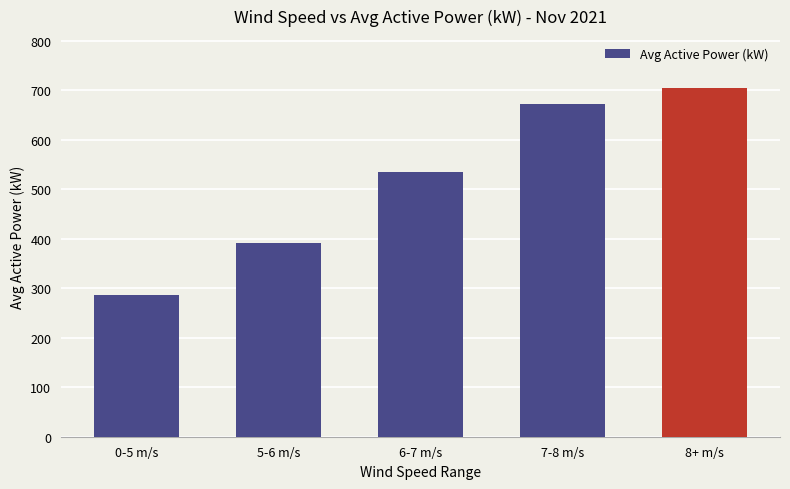

What is the difference between the maximum and second lowest values?

312.1